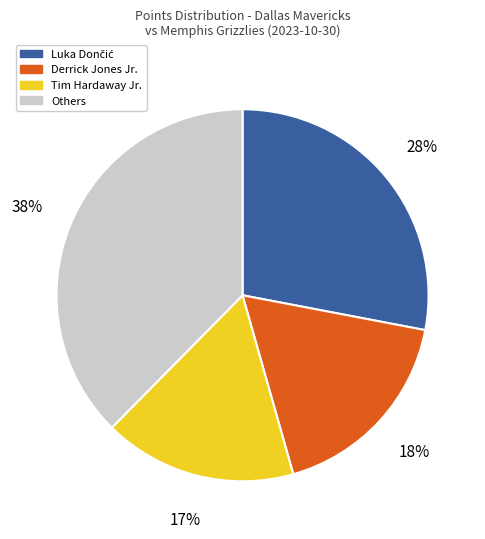

Does any single category account for the majority?

No